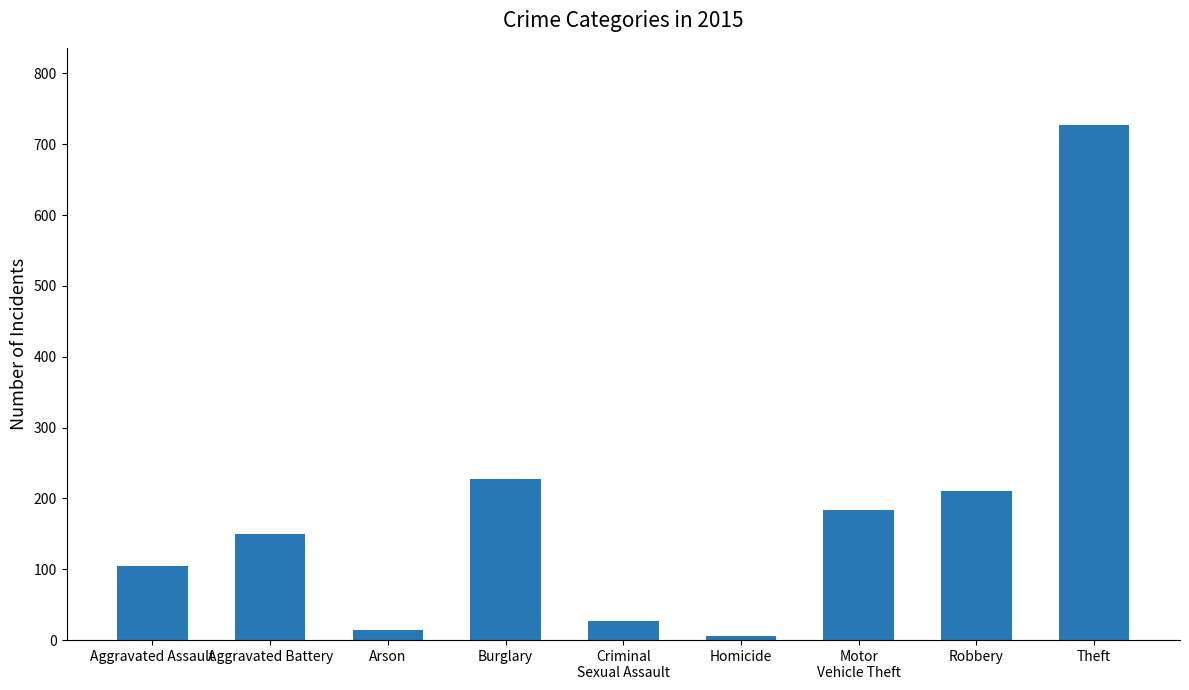

What is the sum of all values?

1650